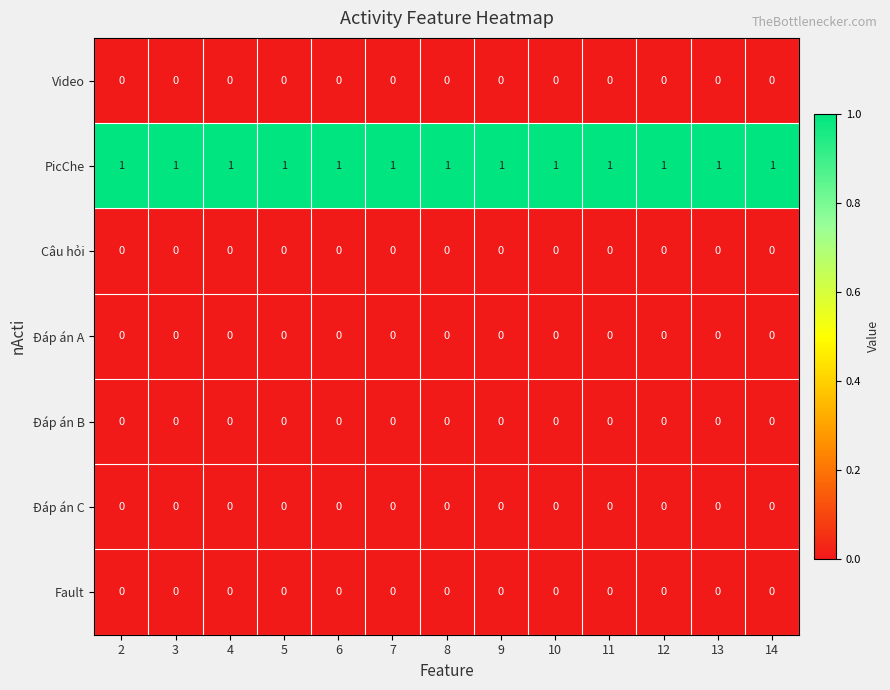

At how many categories does at least one series exceed 0?

13